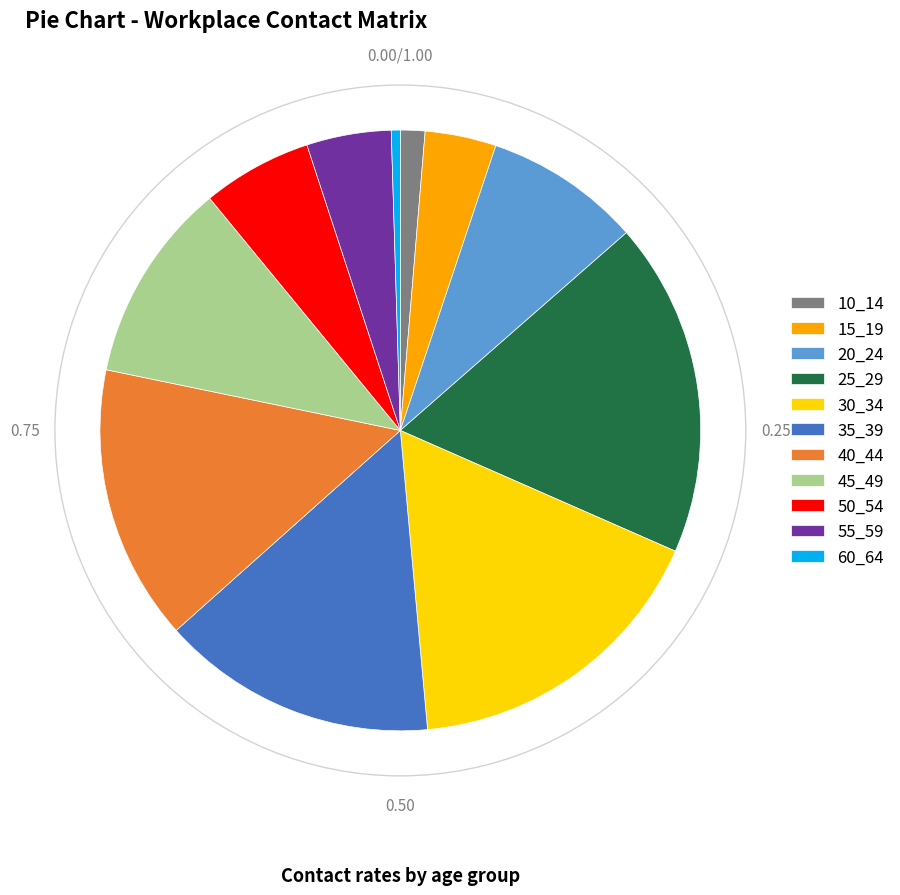

Is 50_54 the majority of the pie?

No